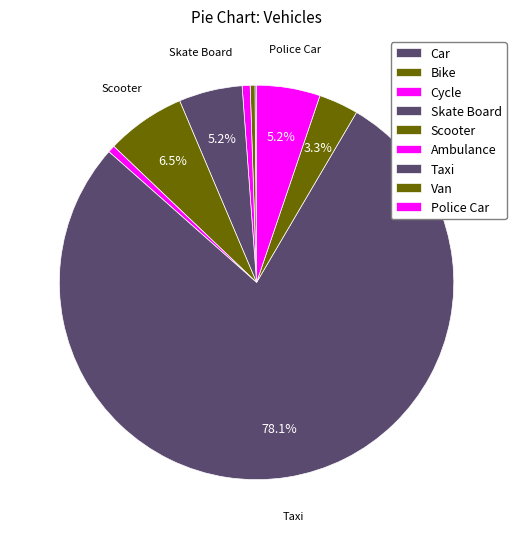

How many slices are in this pie chart?

9